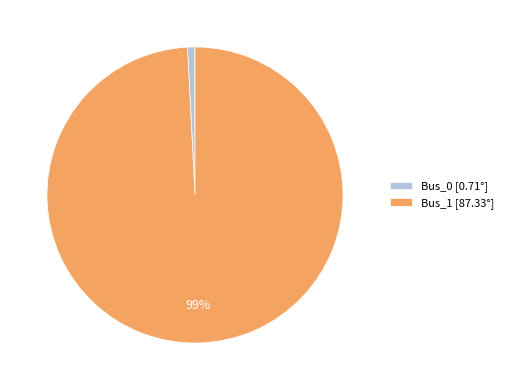

True or false: Bus_1 accounts for 99% of the total.

True